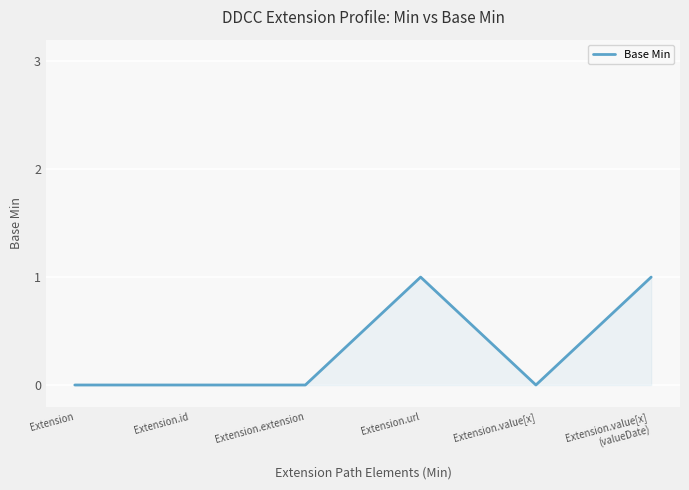

At which category does the chart reach its minimum across all series?

Extension